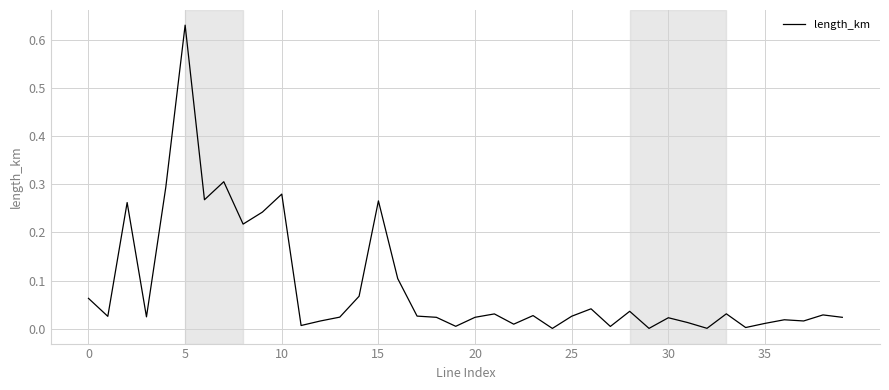

Which has a higher value, 10 or 5?

5